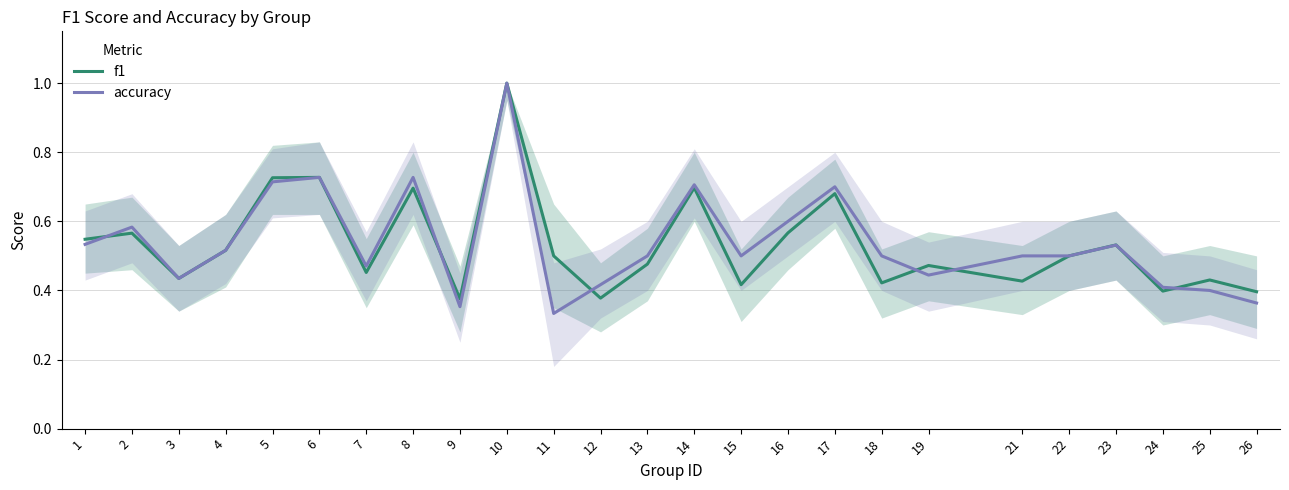

What is the sum of all f1 values?

13.3